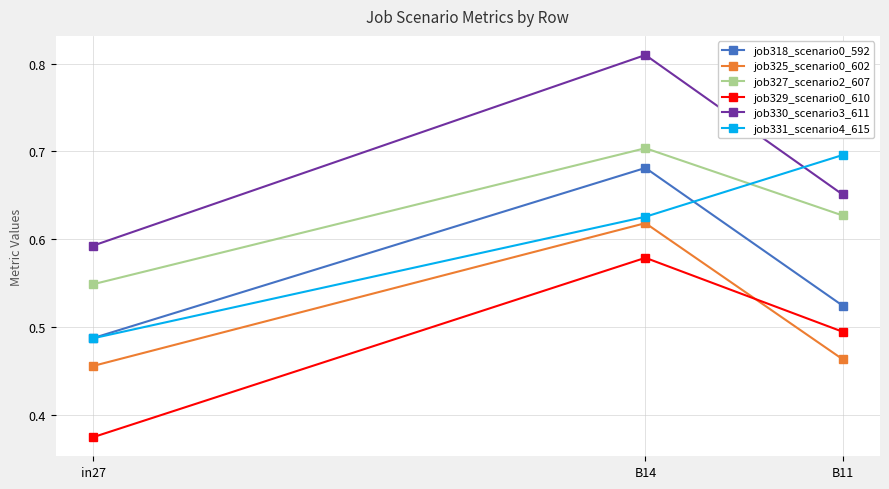

At how many categories does at least one series exceed 0?

3